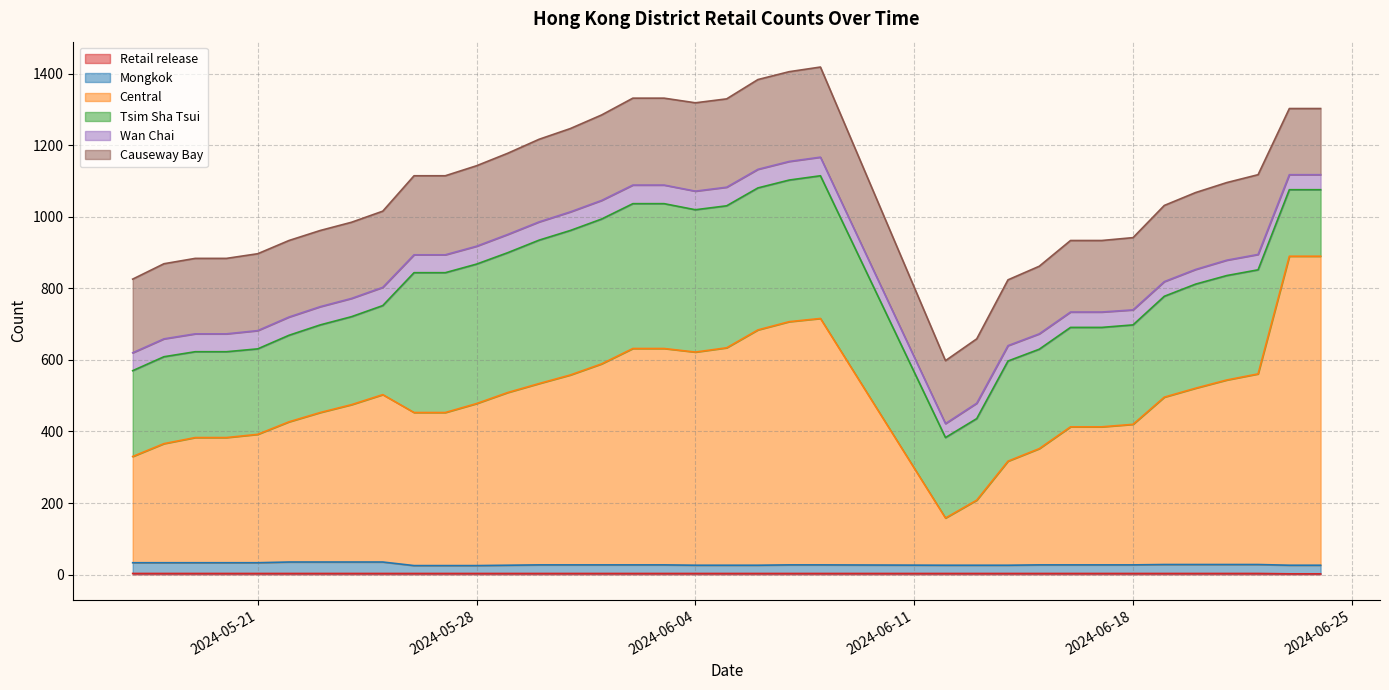

What is the sum of the Retail release values at 2024-06-01 and 2024-06-19?

6